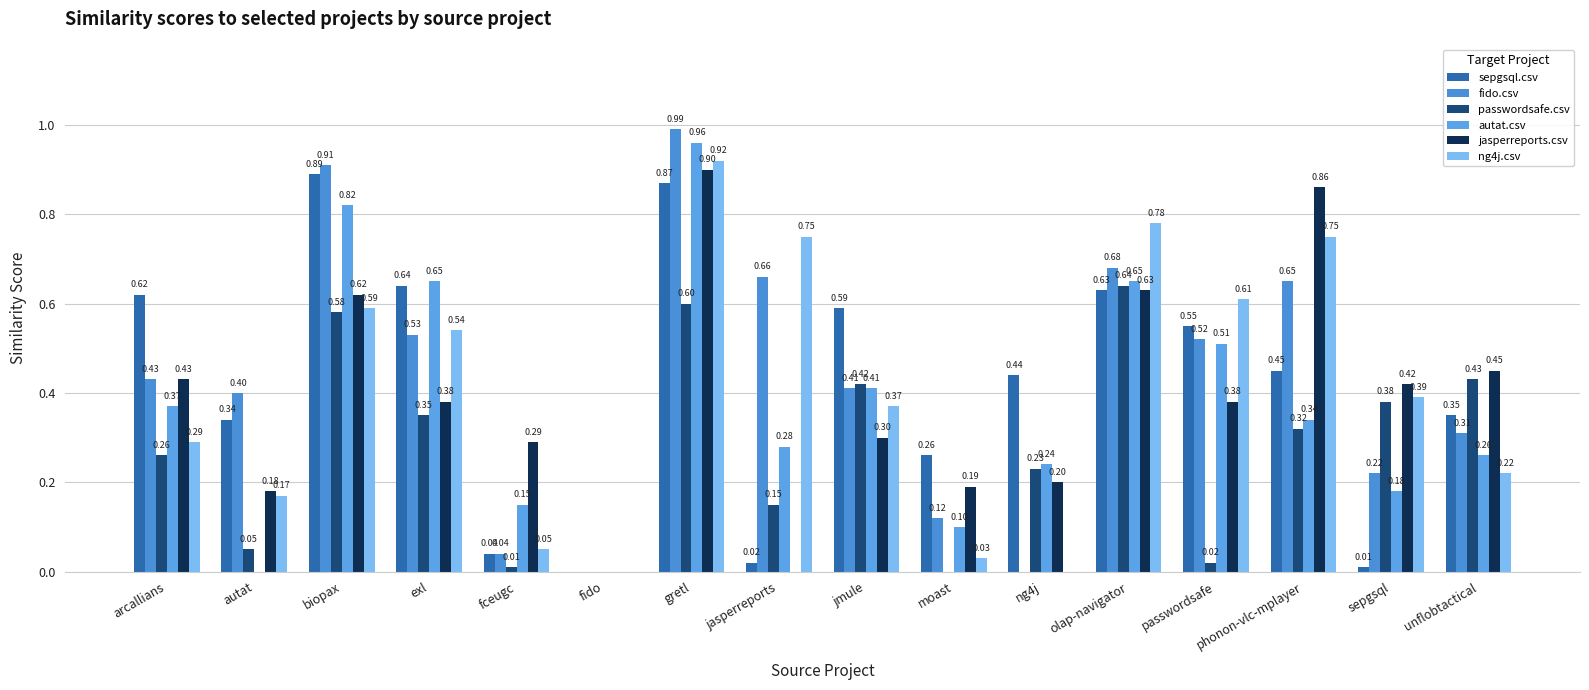

What are all the series names shown in the legend?

sepgsql.csv, fido.csv, passwordsafe.csv, autat.csv, jasperreports.csv, ng4j.csv